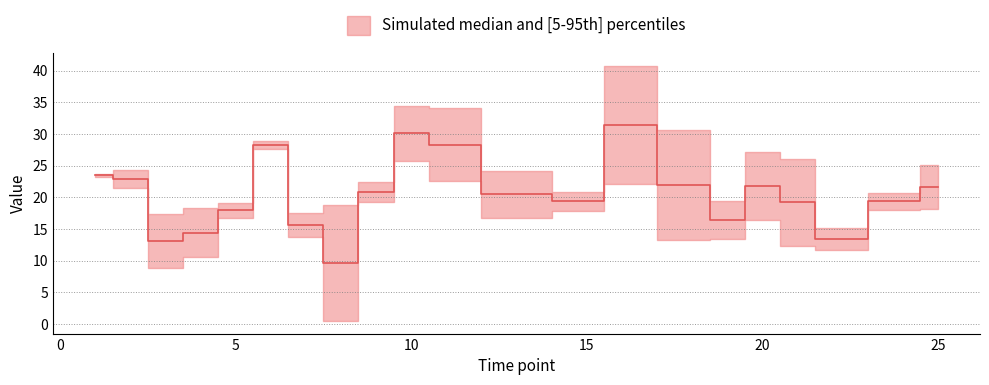

Which label corresponds to the largest value in the chart?

16